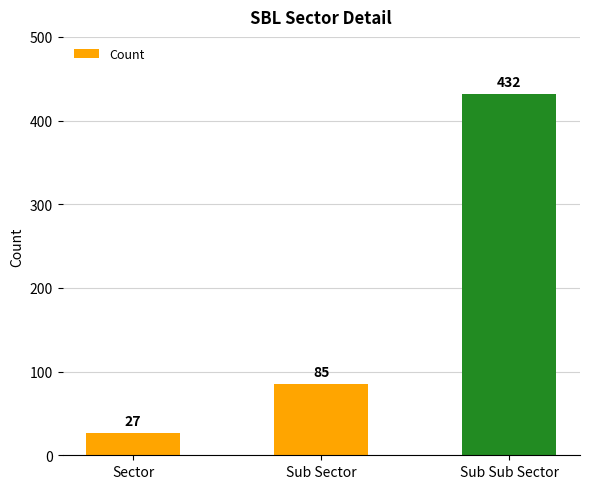

What value does the data have at Sub Sector, to the nearest 50?

100